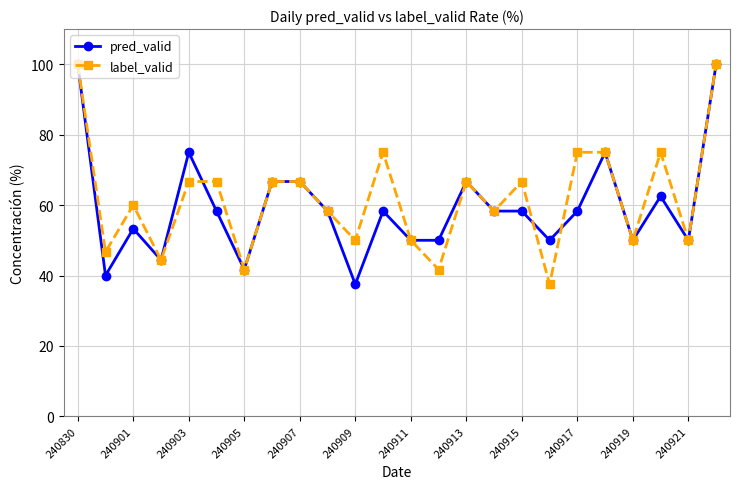

True or false: pred_valid and label_valid intersect in this chart.

True